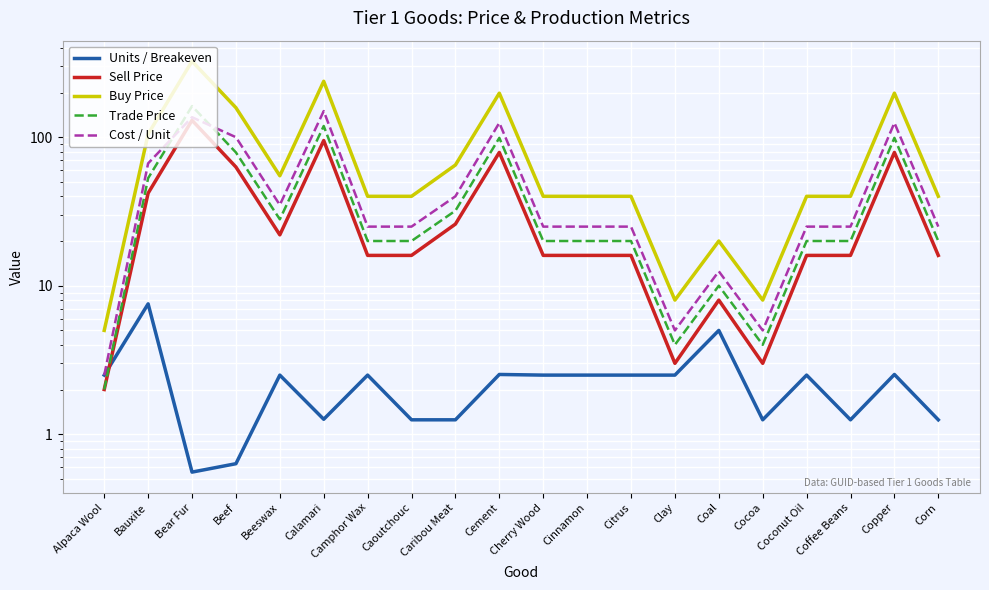

What is the difference between the maximum and minimum values in the Buy Price series?

320.0